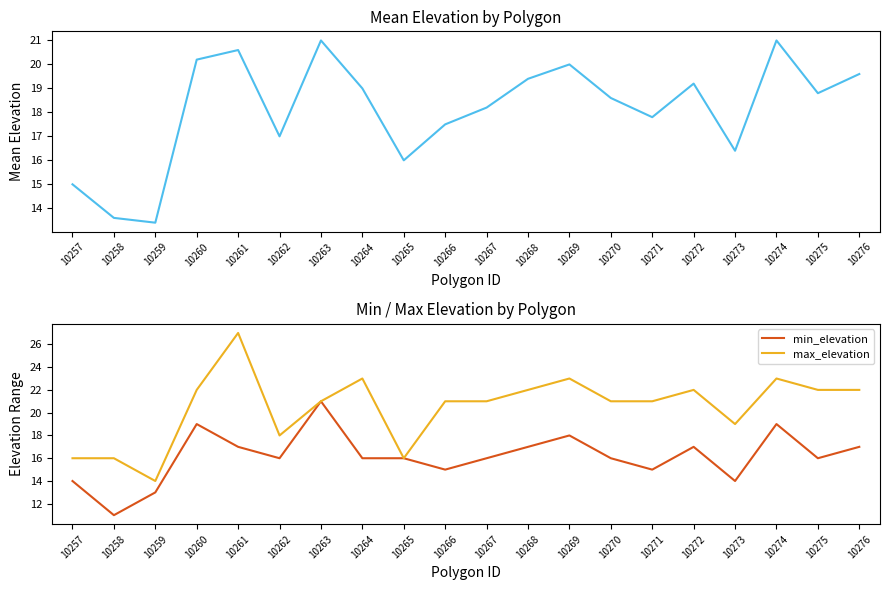

Rank the series by their maximum value, from lowest to highest.

mean_elevation, min_elevation, max_elevation